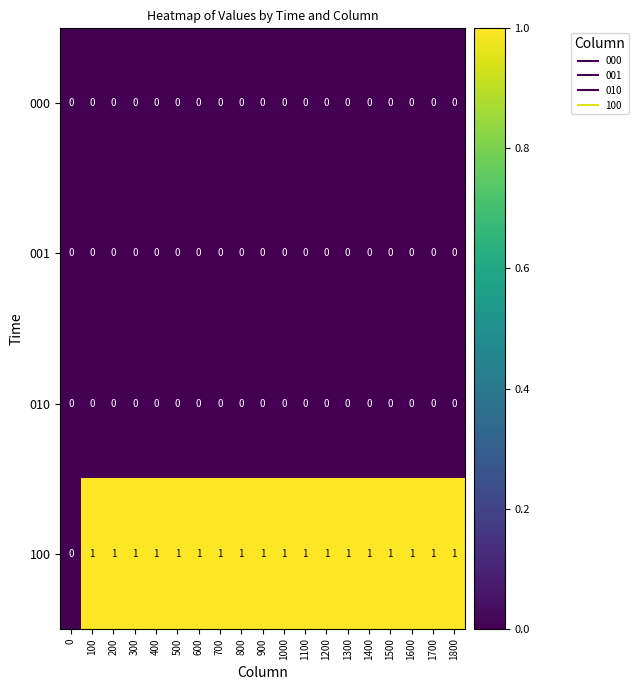

Which series has the largest range (max minus min)?

100